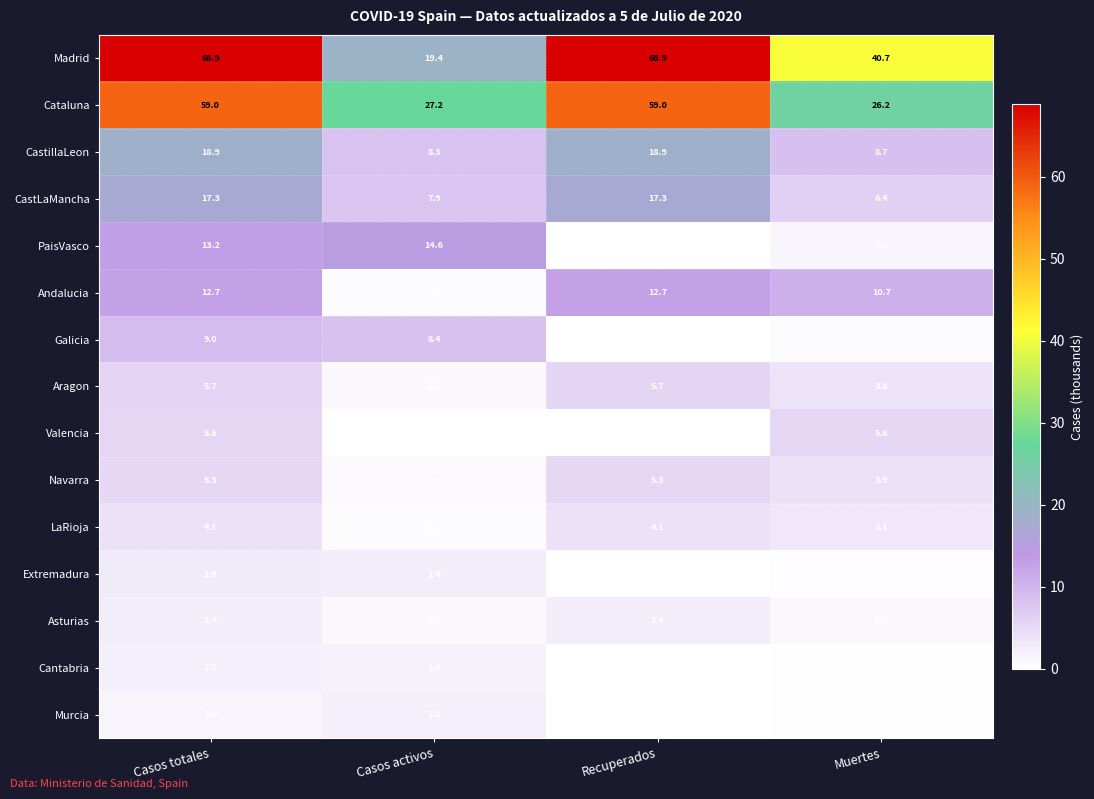

What is the lowest value of the Aragon series?

1.1